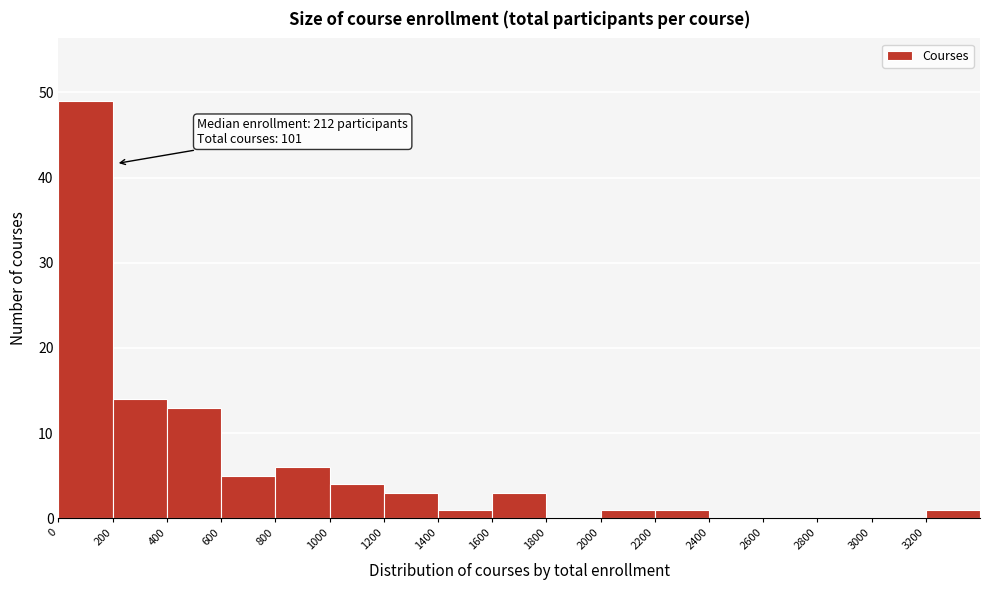

Over which range of the x-axis is the bar tallest?

0 to 200